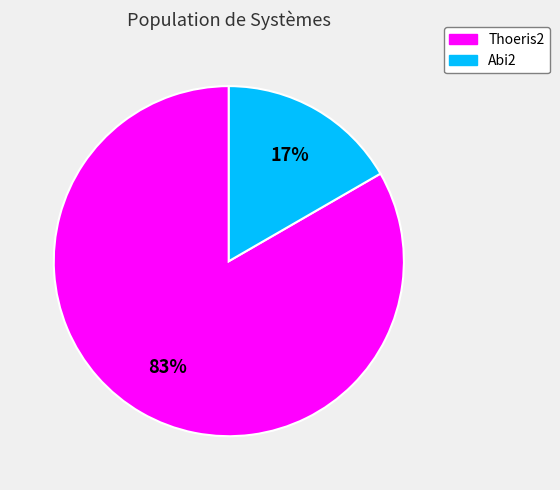

Is the sum of Thoeris2 and Abi2 greater than half?

Yes